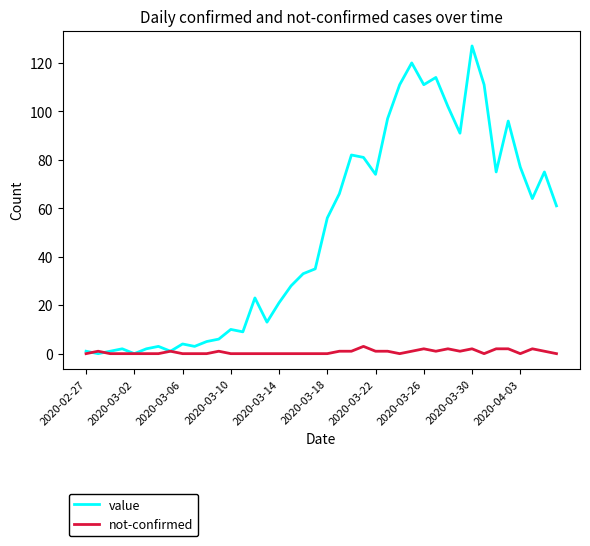

What is the maximum value shown in the chart?

127